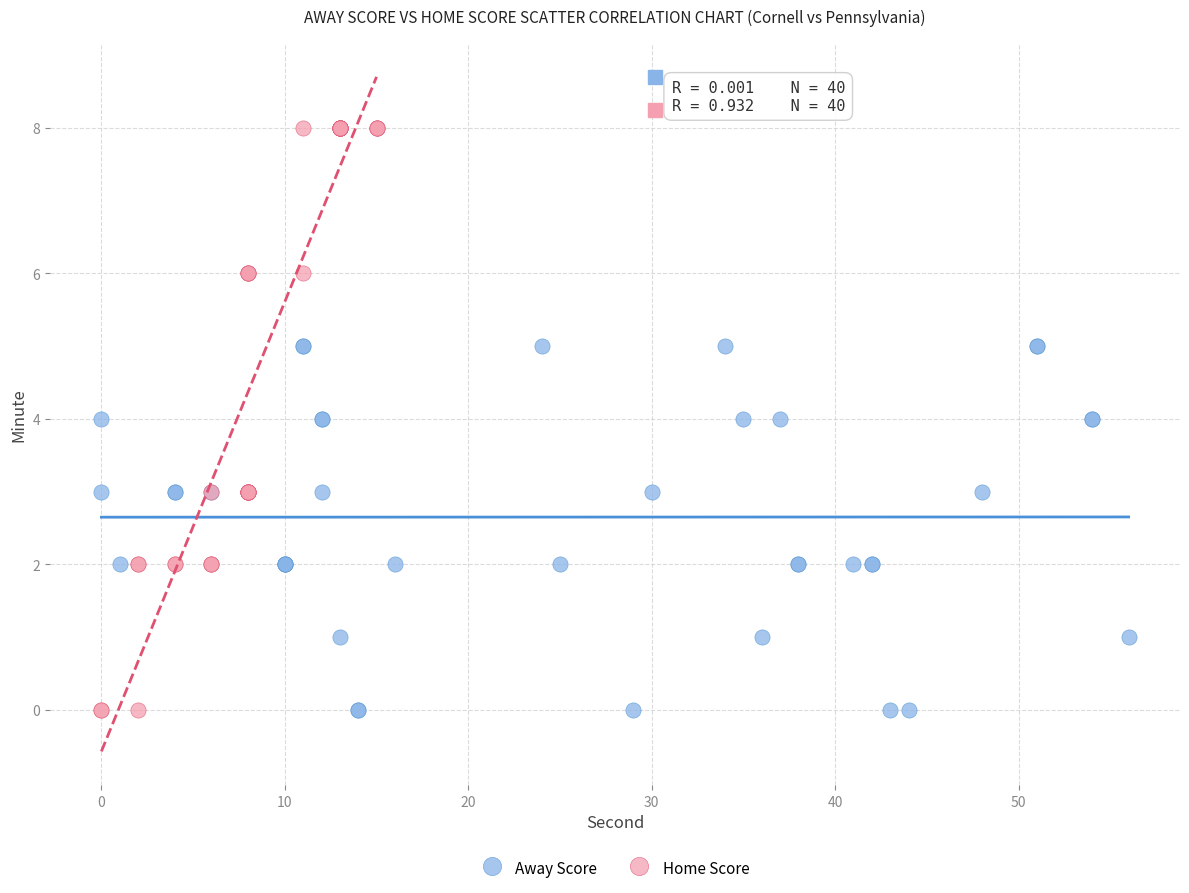

Which series has the largest Y range (max minus min)?

Home Score